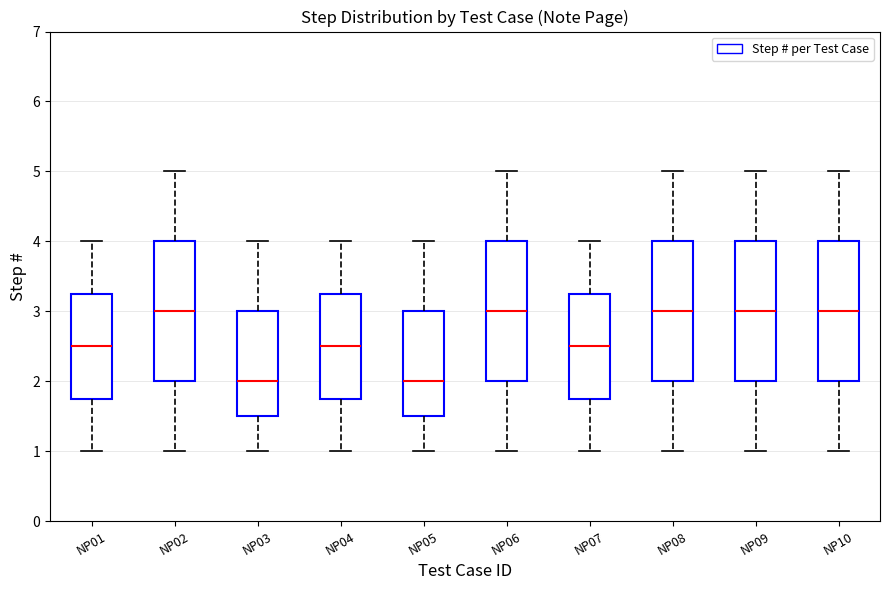

Where does the median line of the box for NP04 sit on the y-axis? The values are not printed on the chart, so give them approximately, as read against the axis.

2.5